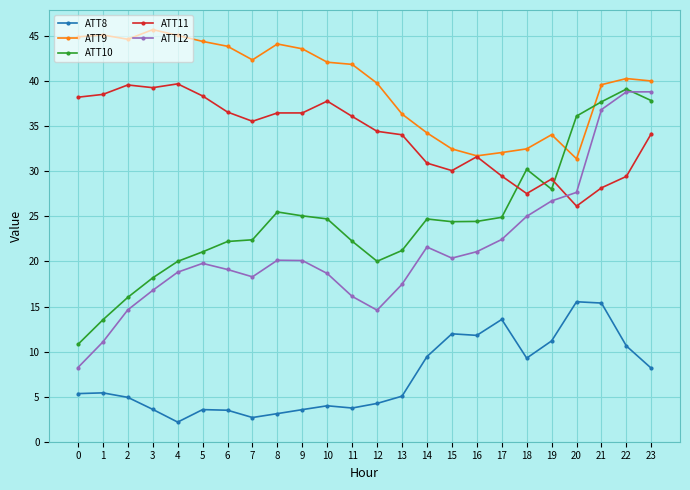

Which series has the largest range (max minus min)?

ATT12